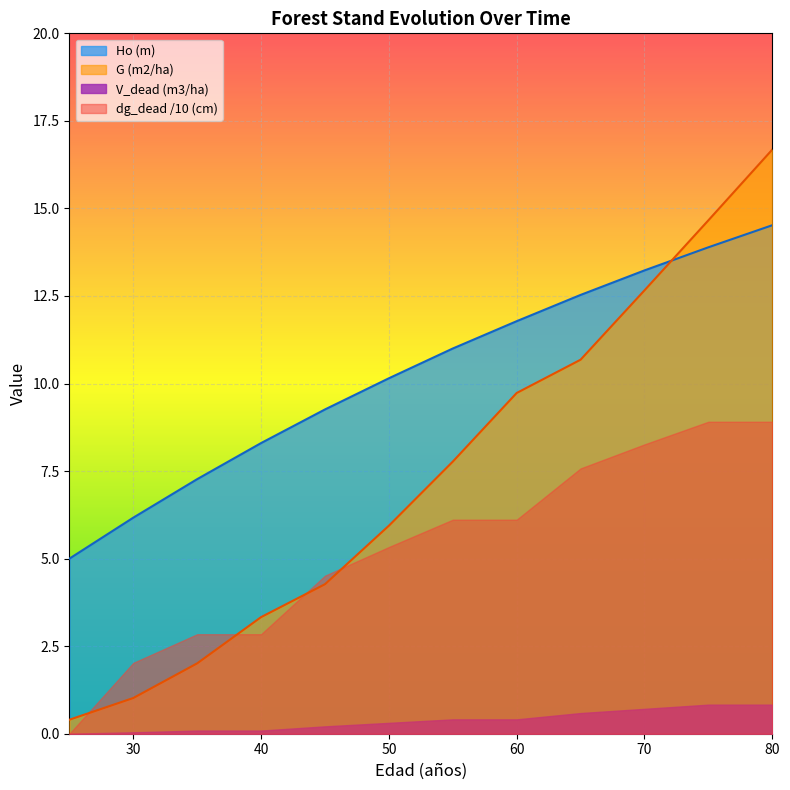

What is the sum of all Ho (m) values?

123.1